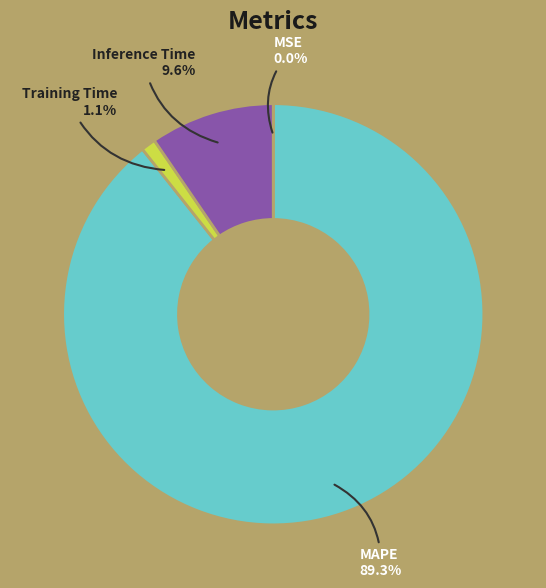

Which has a higher value, Inference Time or MAPE?

MAPE